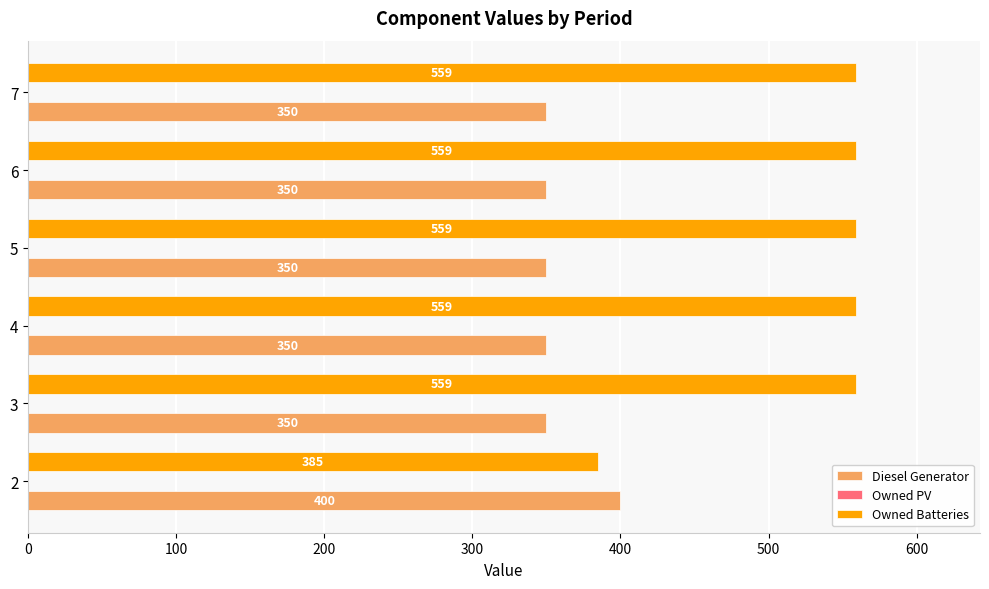

What is the difference between the highest and lowest values at 6?

209